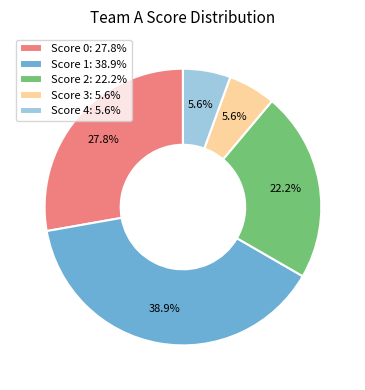

How many slices are in this pie chart?

5